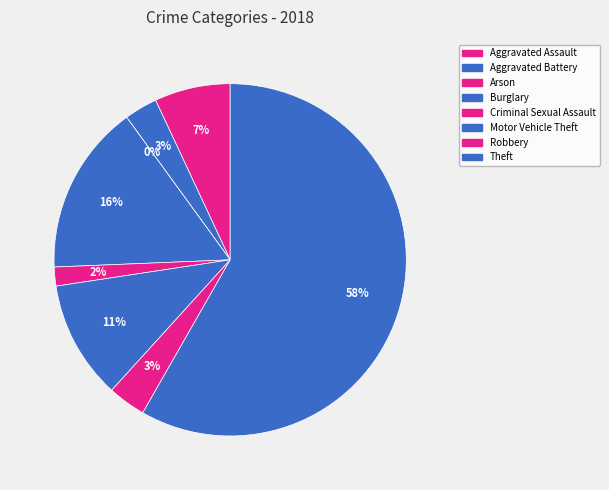

Count the number of slices in the pie.

8